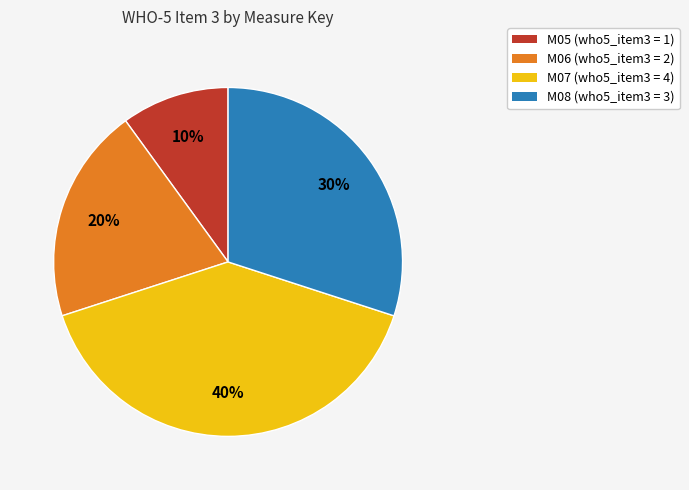

Approximately how many times larger is the value at M07 (who5_item3 = 4) compared to M05 (who5_item3 = 1)?

4.0